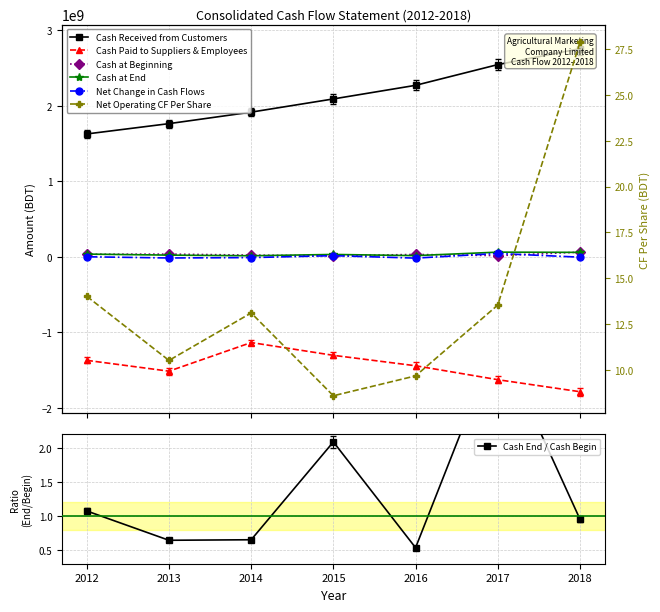

At which category is the sum across all series the highest?

2018